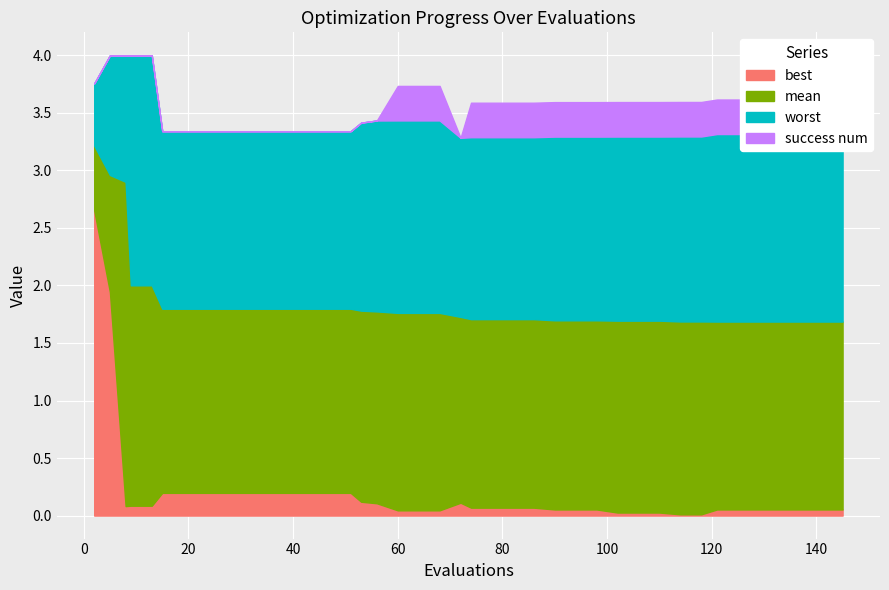

How many lines are shown in the chart?

4